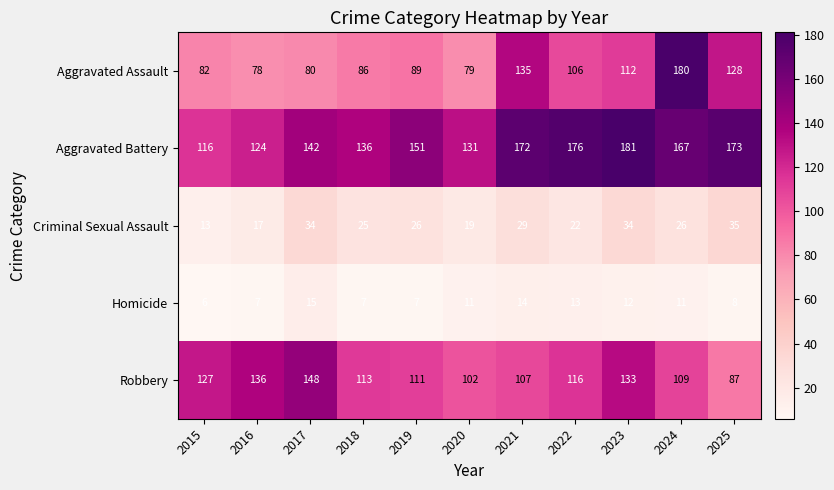

Rank the series at 2017 from lowest to highest value.

Homicide, Criminal Sexual Assault, Aggravated Assault, Aggravated Battery, Robbery